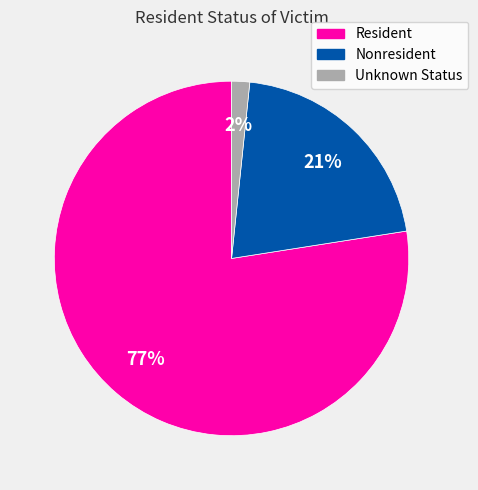

How many slices are in this pie chart?

3